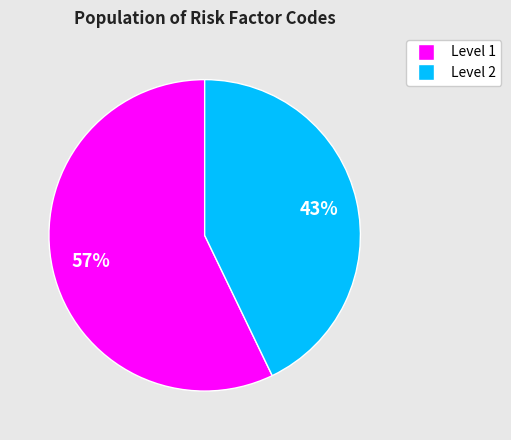

To the nearest percent, what is the difference between the largest and smallest slice percentages?

14%